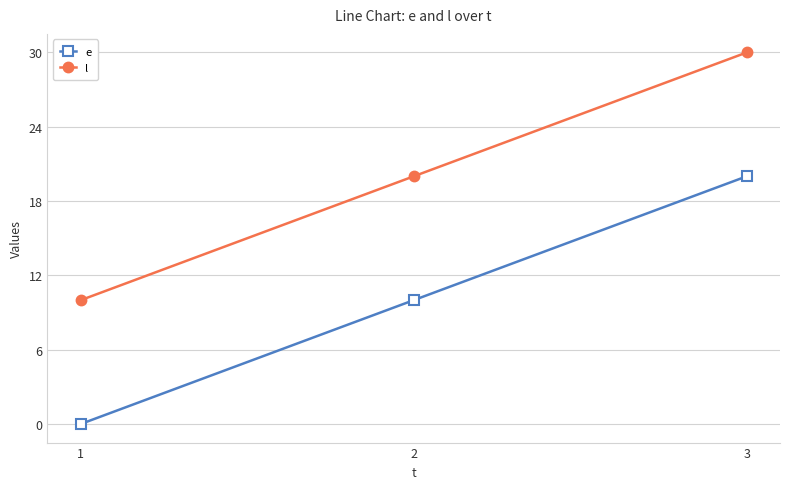

What value does the l series have at 1, to the nearest 5?

10